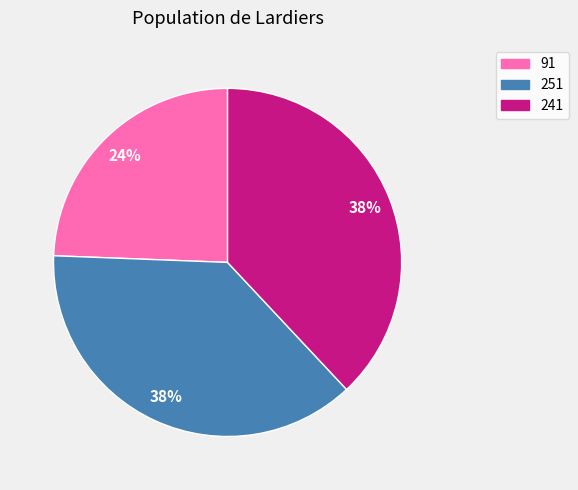

To the nearest percent, what portion does 91 represent?

24%